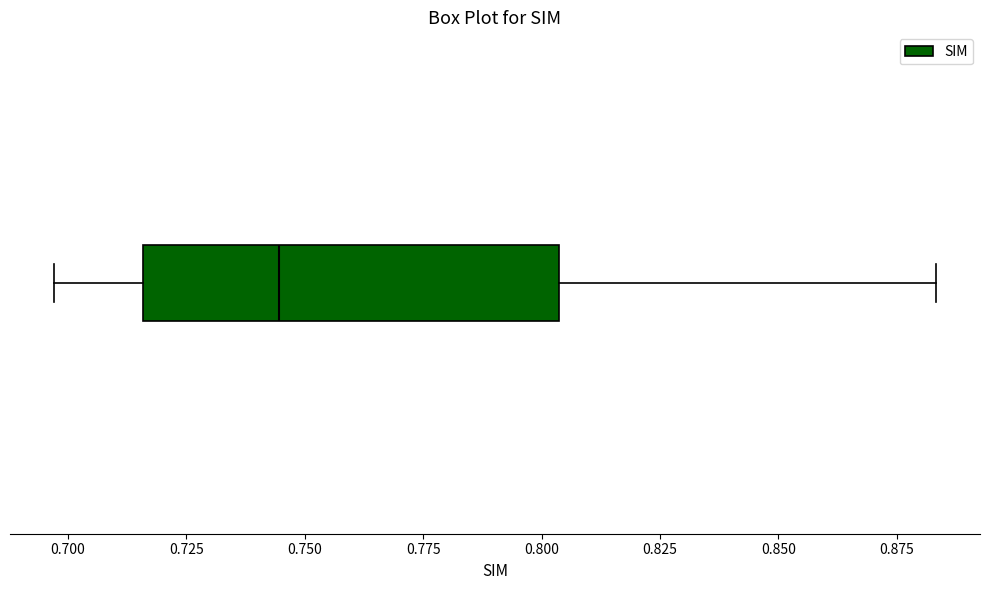

Read this box plot against the x-axis: the position of the median line, the range covered by the box, and the ends of both whiskers. The values are not printed on the chart, so give them approximately, as read against the axis.

median 0.745, box 0.715 to 0.805, whiskers 0.695 to 0.885